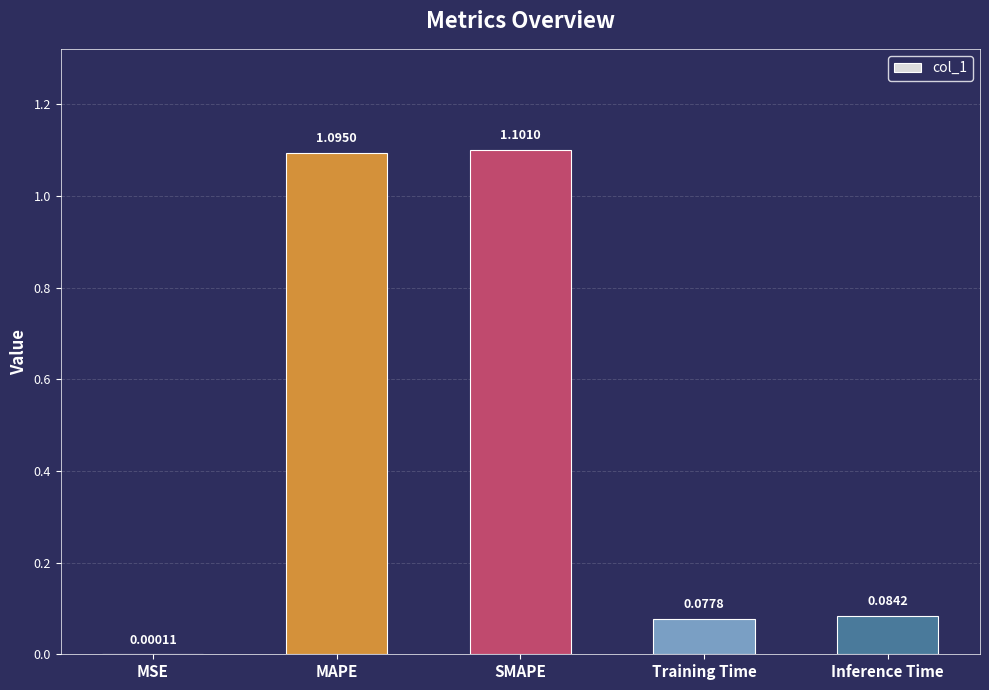

What is the sum of the values at Inference Time and SMAPE?

1.2